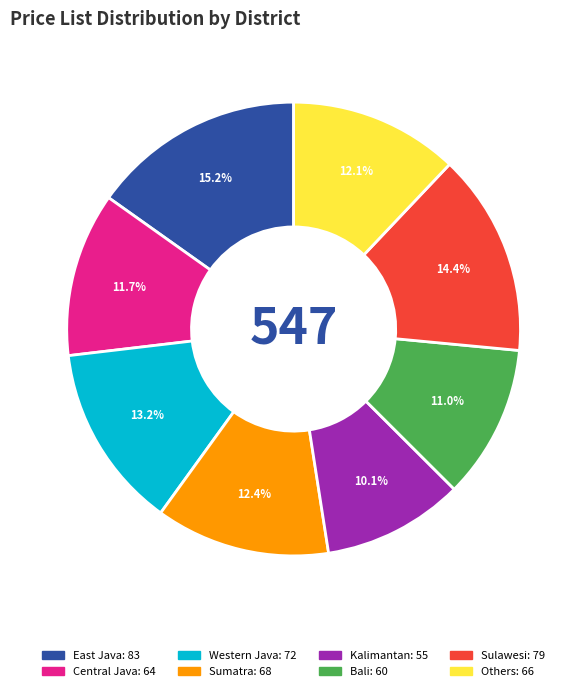

Is there any slice that represents more than half of the pie?

No